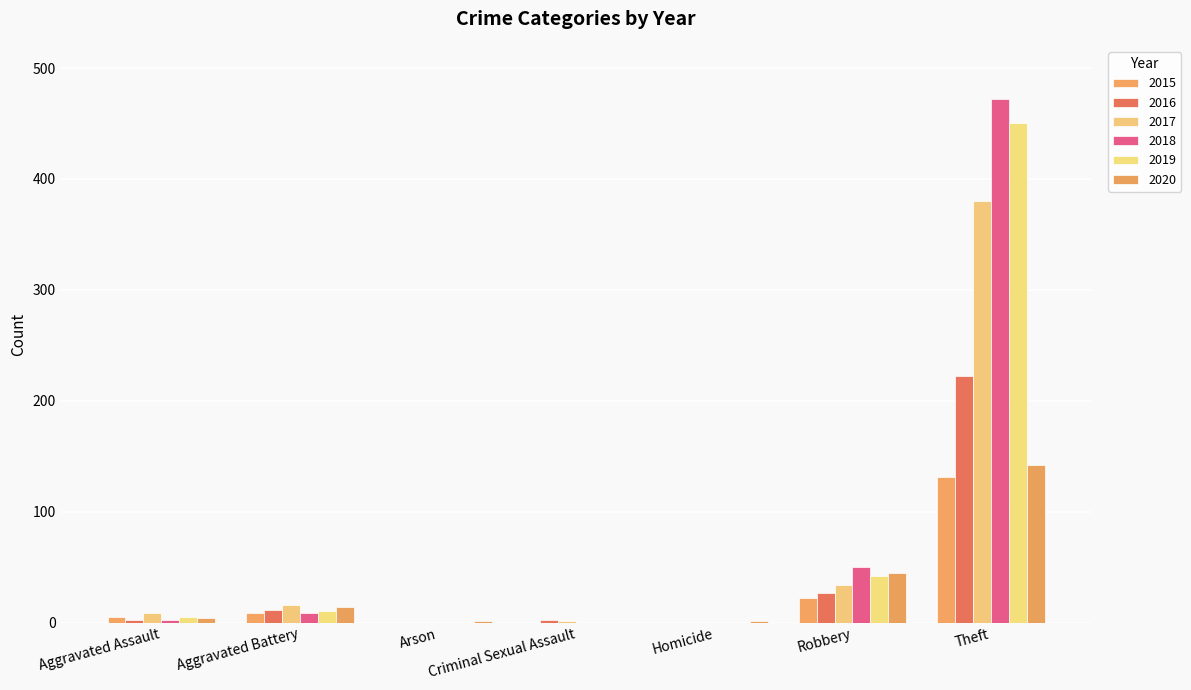

Is the value of 2016 at Aggravated Battery greater than the value of 2018 at Robbery?

No